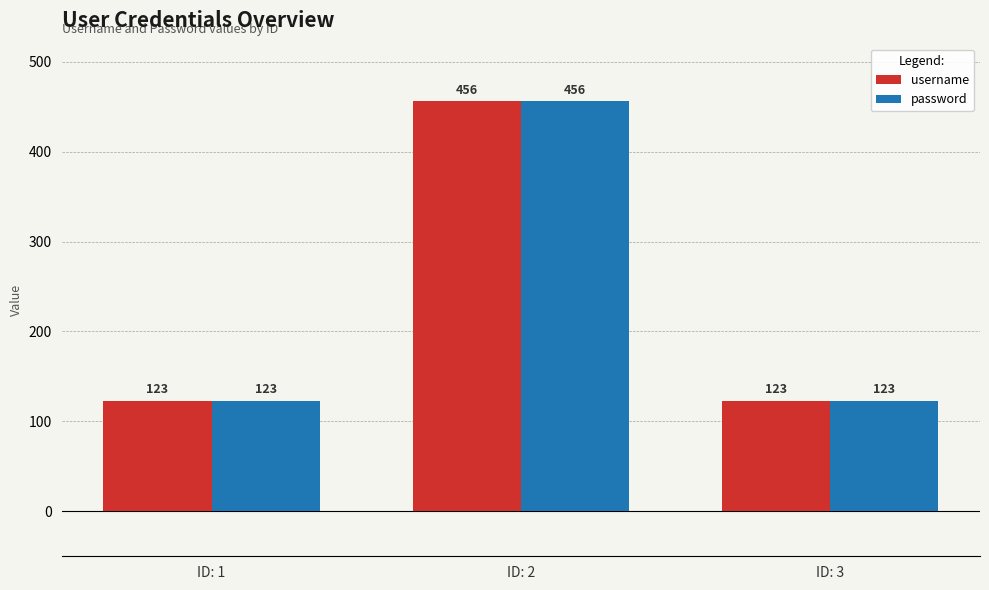

Reading right to left, what are all the values shown in this chart?

username: 123	456	123
password: 123	456	123